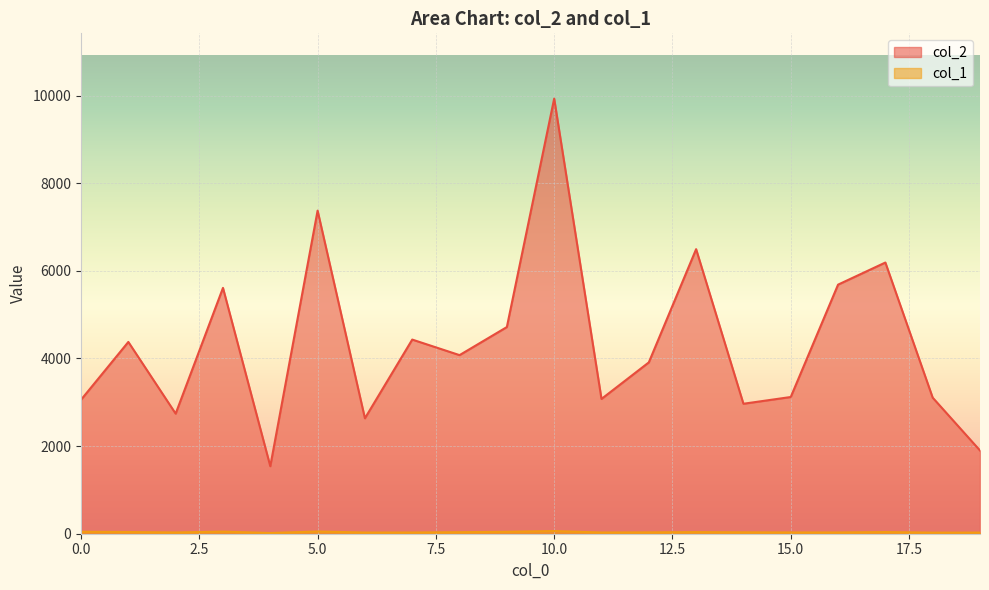

Which category has the highest value across all series?

10.0